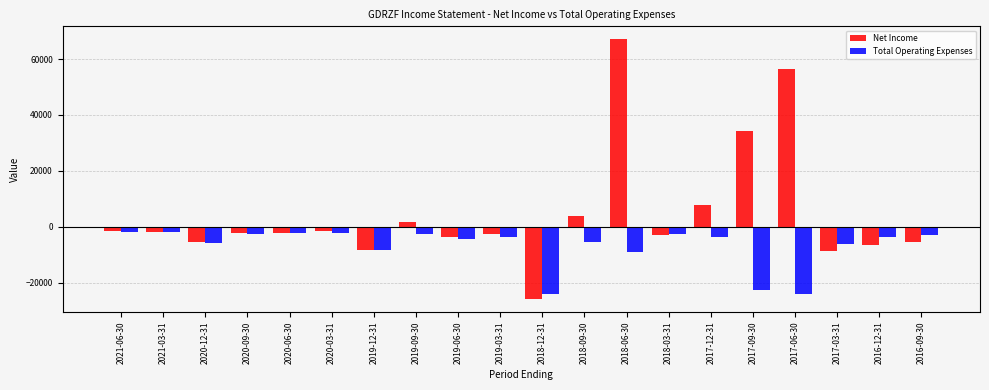

How many data points in Net Income are above -2100?

9